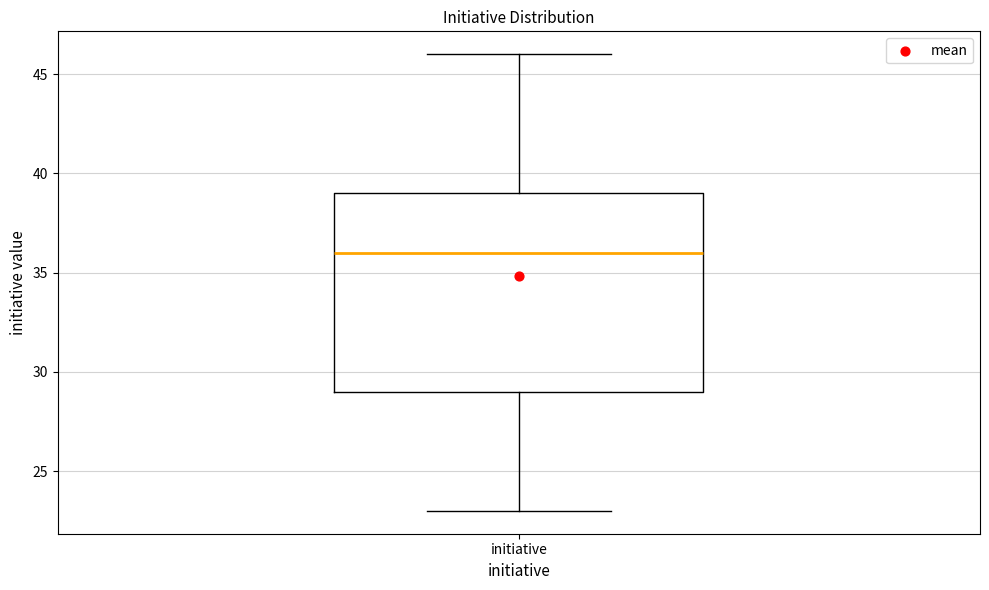

Transcribe this box plot: give where the median line is, the range the box spans, and where the two whiskers end, as read against the y-axis. The values are not printed on the chart, so give them approximately, as read against the axis.

median 36, box 29 to 39, whiskers 23 to 46